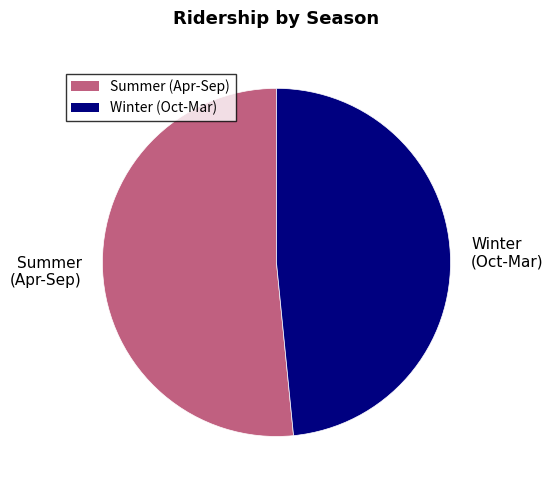

Rank the categories by value from lowest to highest.

Winter (Oct-Mar), Summer (Apr-Sep)